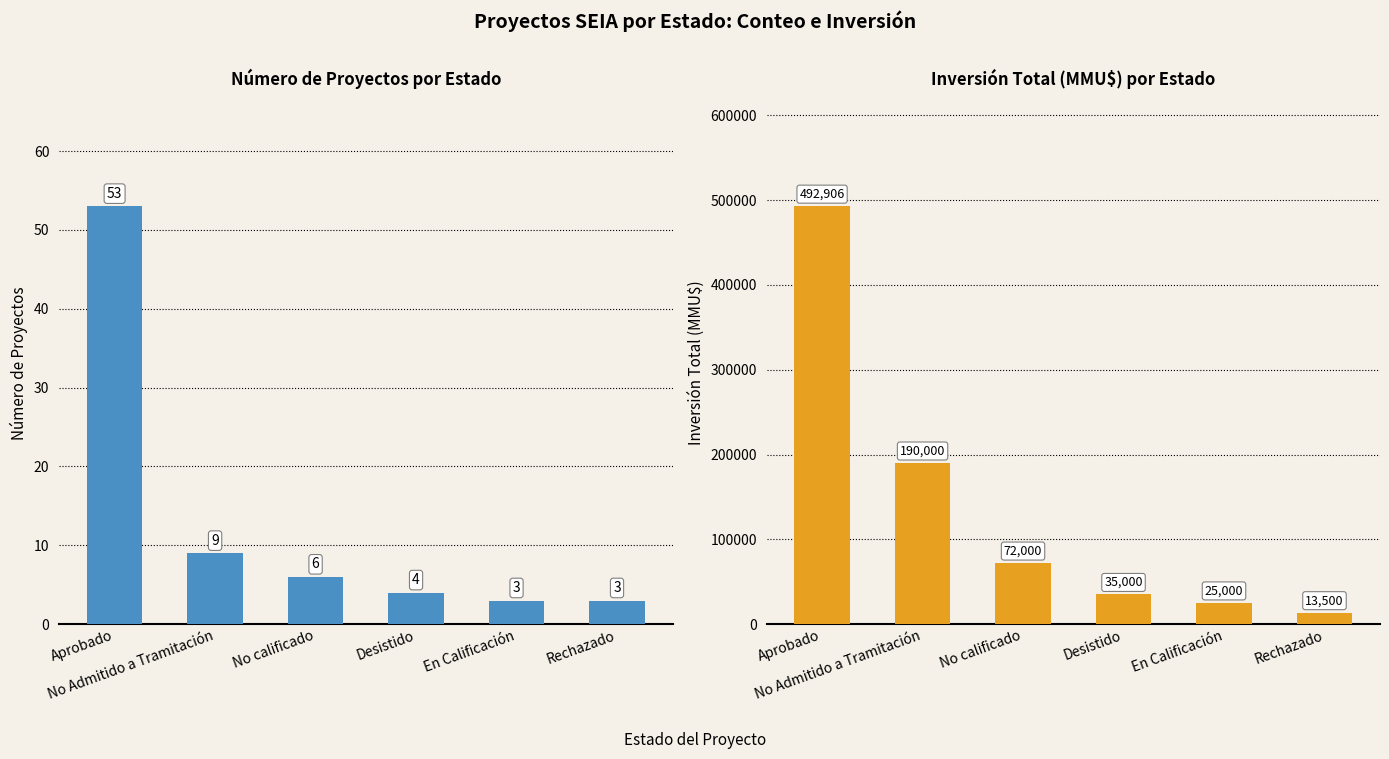

What is the value of the Inversión(MMU$) bar at the 1st from the left?

492906